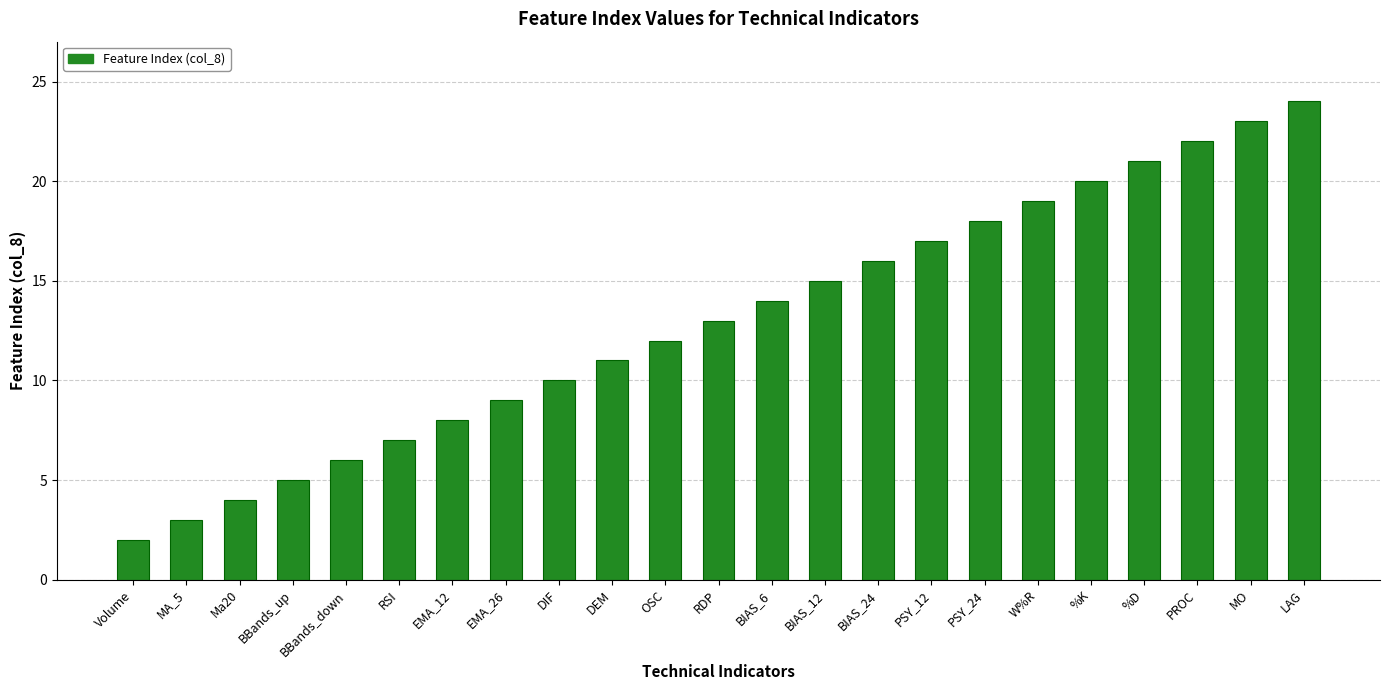

What is the maximum value shown in the chart?

24